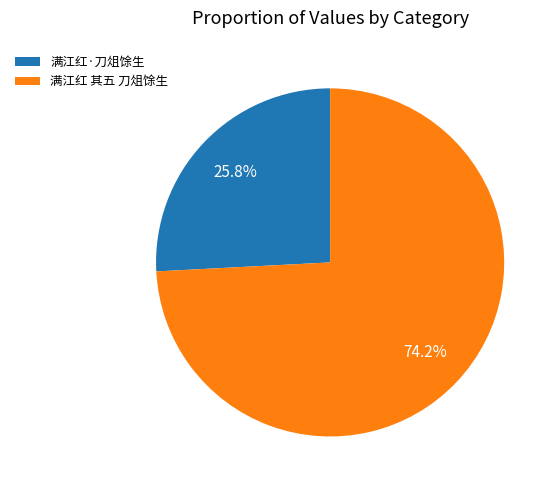

Which category has the smallest portion of the pie?

满江红·刀俎馀生